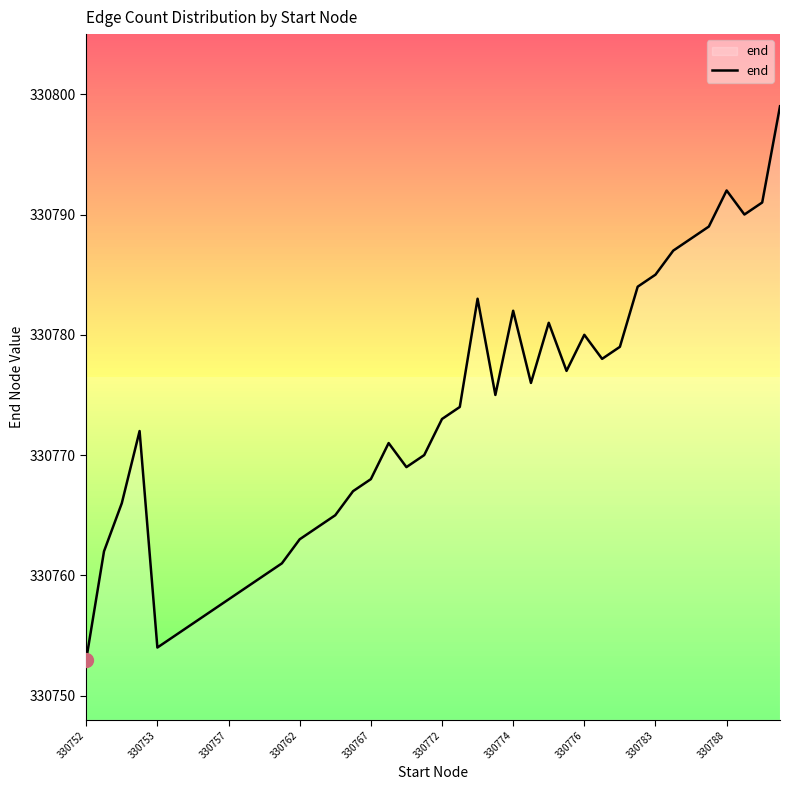

Reading left to right, transcribe all the data shown in this chart.

330753	330762	330766	330772	330754	330755	330756	330757	330758	330759	330760	330761	330763	330764	330765	330767	330768	330771	330769	330770	330773	330774	330783	330775	330782	330776	330781	330777	330780	330778	330779	330784	330785	330787	330788	330789	330792	330790	330791	330799